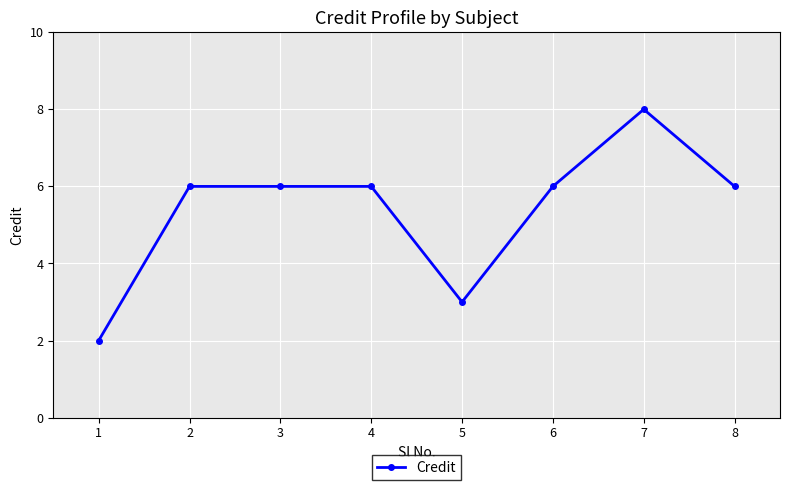

Reading right to left, transcribe all the data shown in this chart.

8=6	7=8	6=6	5=3	4=6	3=6	2=6	1=2